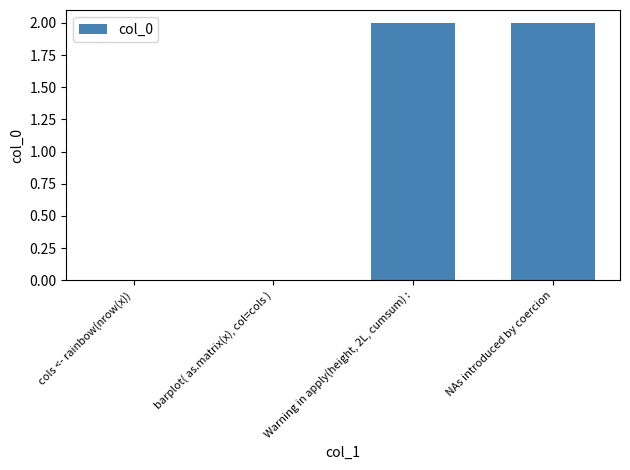

The value at  NAs introduced by coercion is 2. True or false?

True